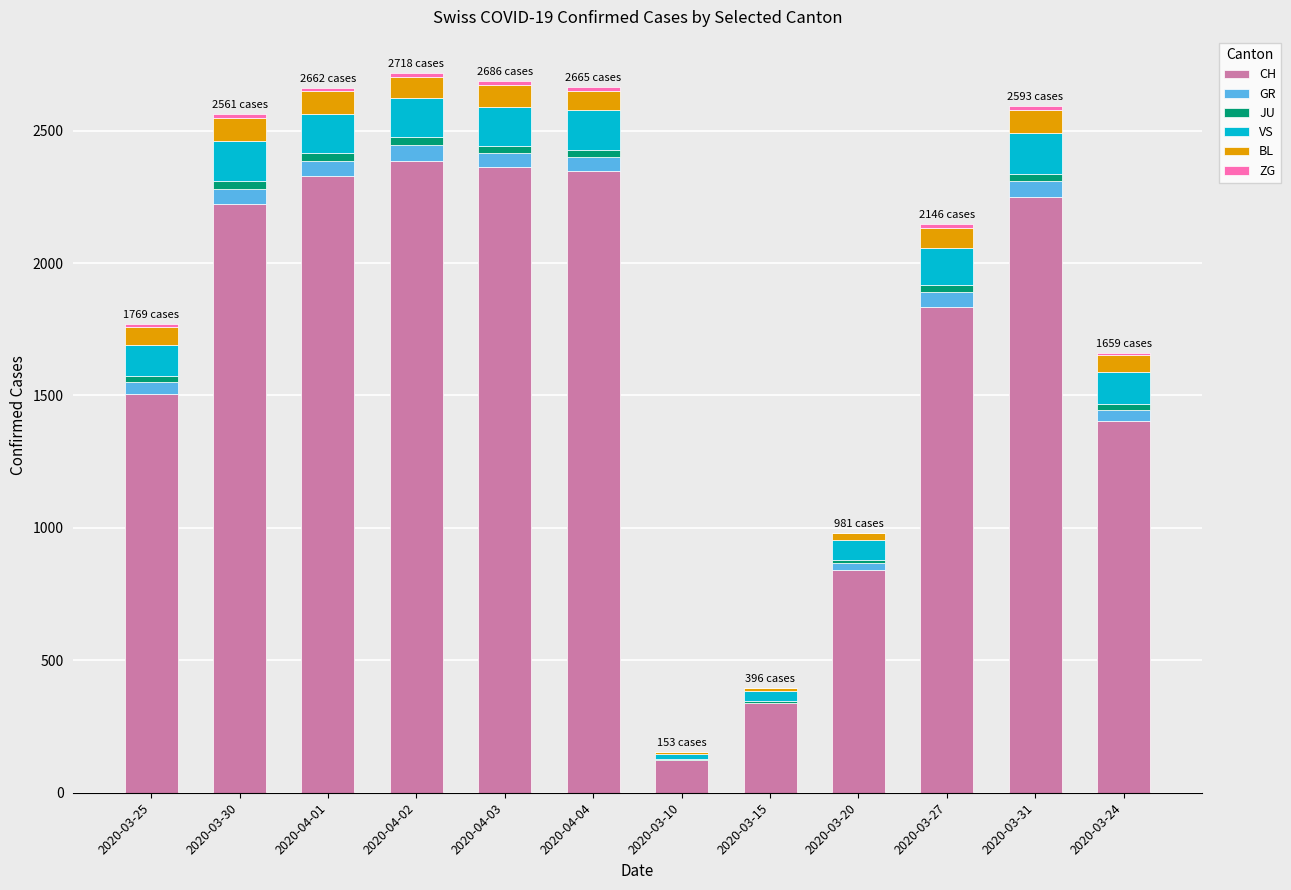

Are the bars grouped side by side (vs. stacked)?

No